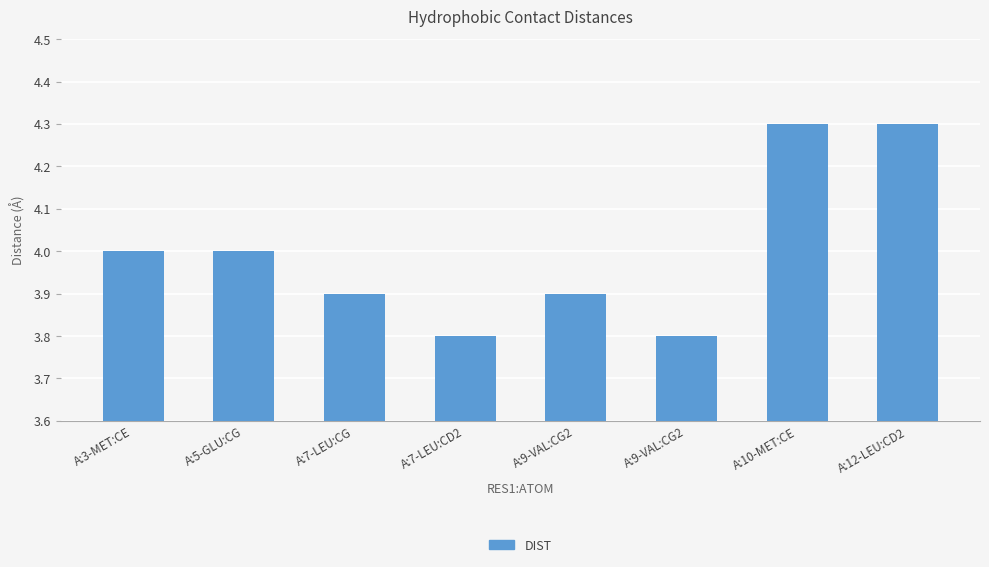

Which has a higher value, A:12-LEU:CD2 or A:10-MET:CE?

A:12-LEU:CD2